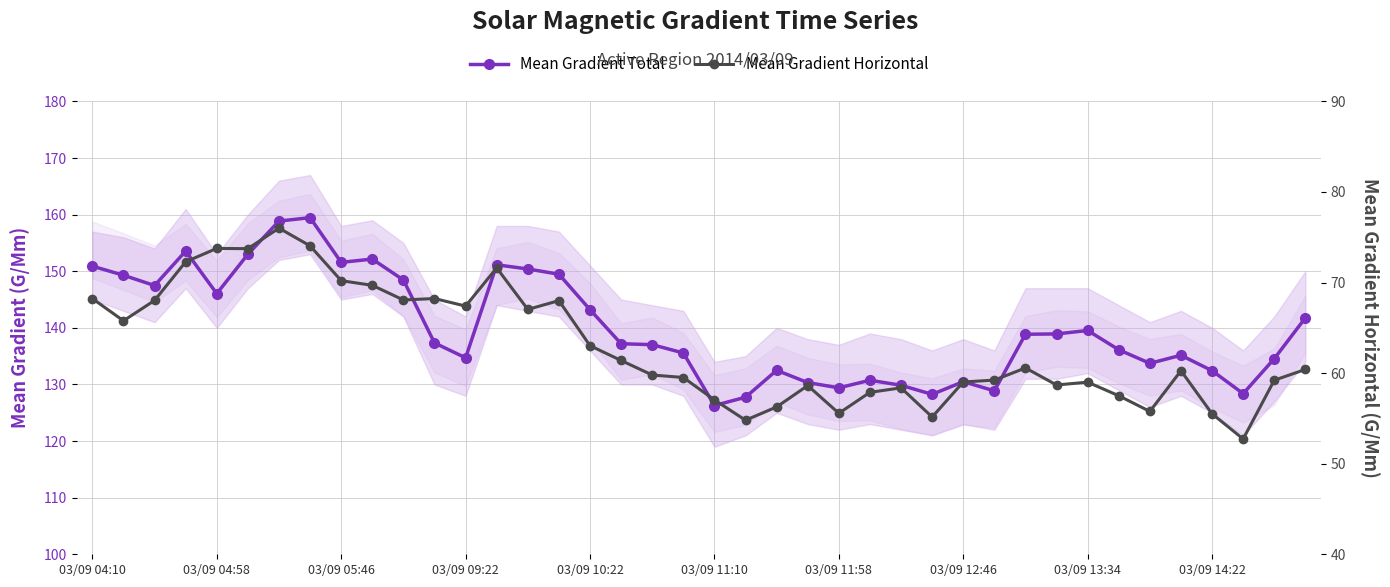

Rank the series by their average value, from lowest to highest.

Mean Gradient Horizontal, Mean Gradient Total